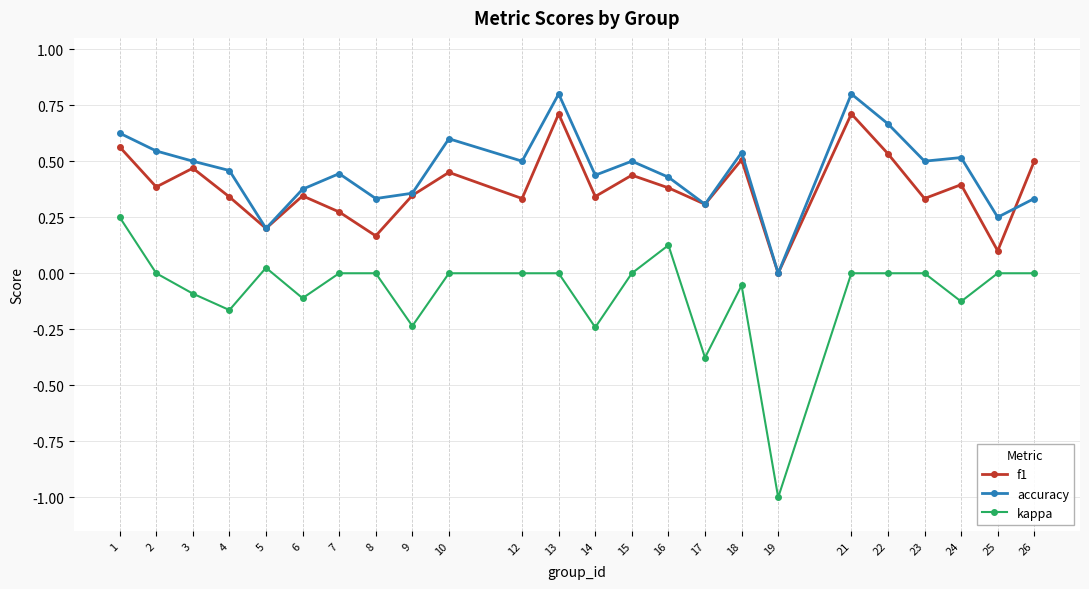

Rank the series at 12 from lowest to highest value.

kappa, f1, accuracy